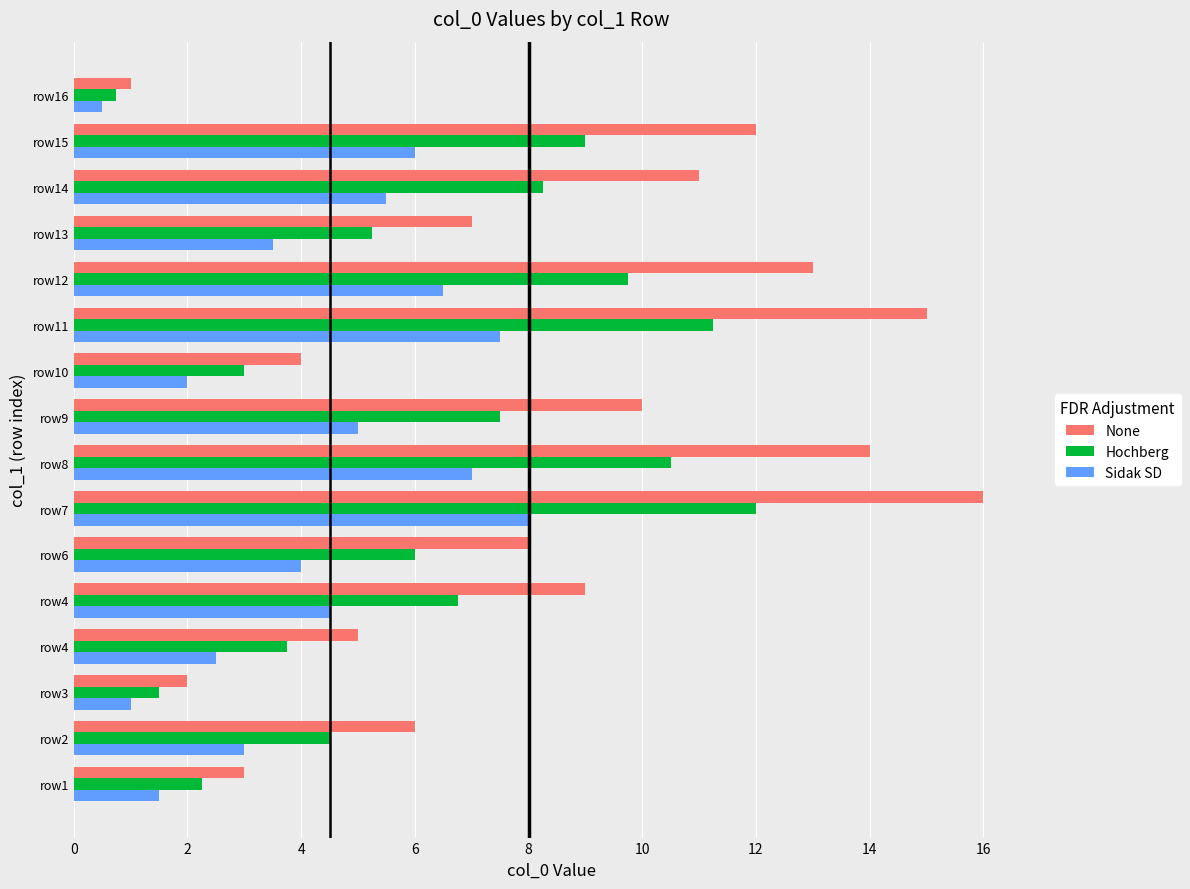

How many distinct data groups are displayed?

3